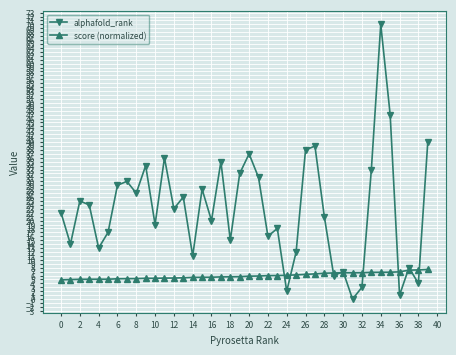

Which series has the largest range (max minus min)?

alphafold_rank